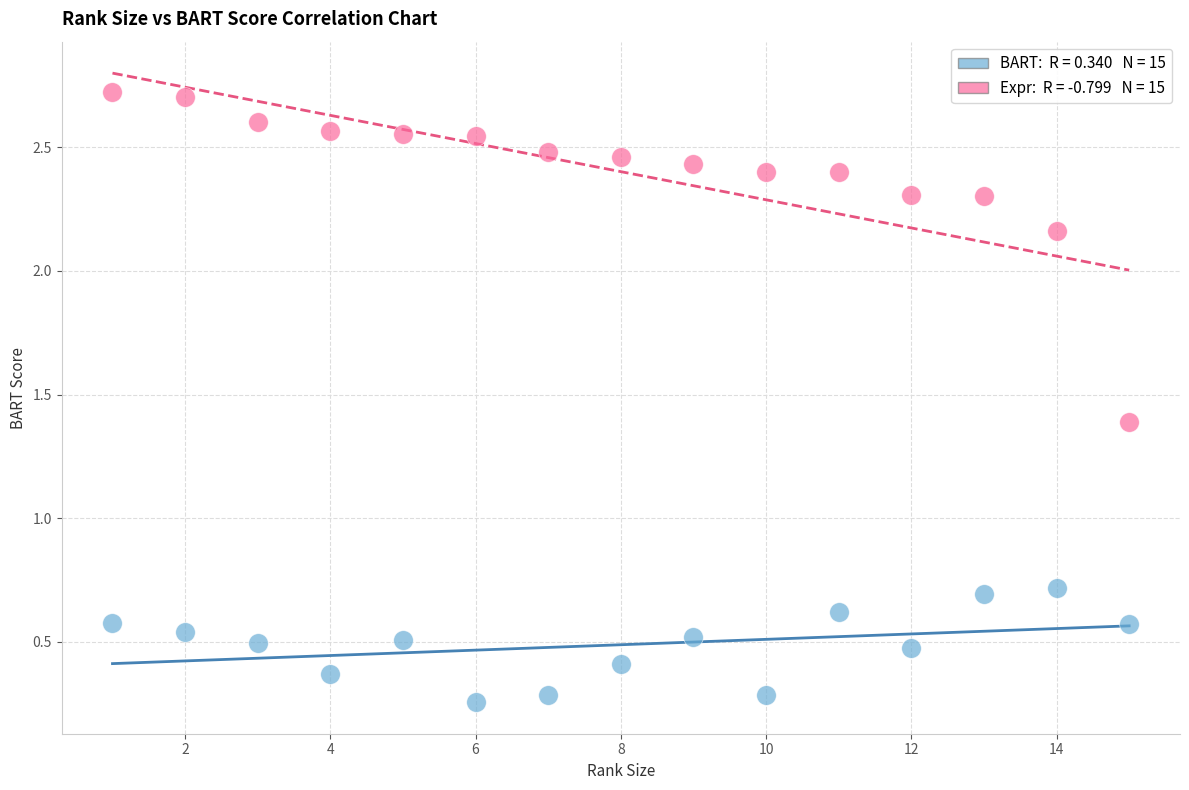

Across all data points, what is the range of X values (max minus min)?

14.0